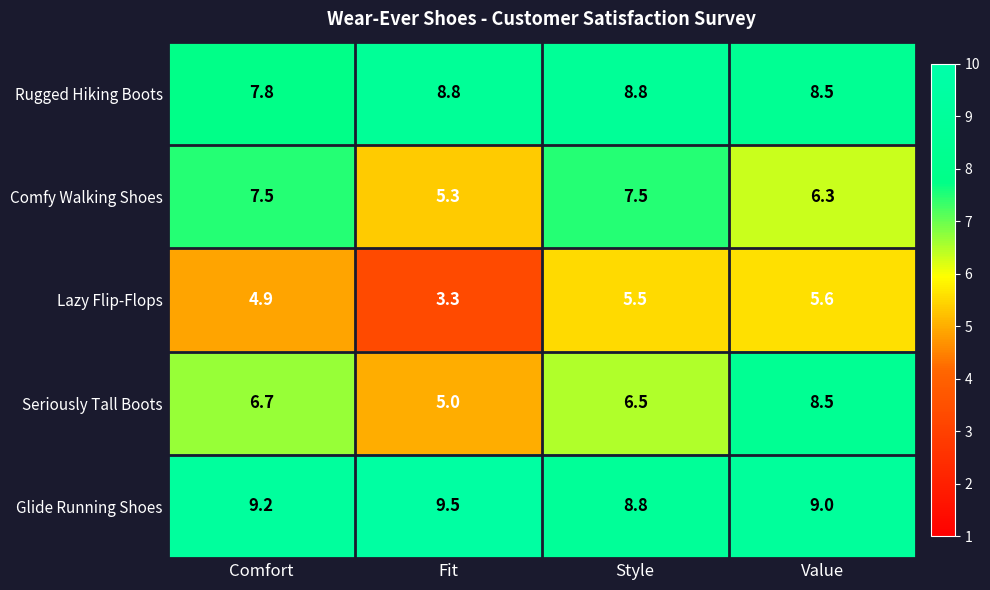

Reading left to right, extract all data points from this chart.

Rugged Hiking Boots: Comfort=7.8	Fit=8.8	Style=8.8	Value=8.5
Comfy Walking Shoes: Comfort=7.5	Fit=5.3	Style=7.5	Value=6.3
Lazy Flip-Flops: Comfort=4.9	Fit=3.3	Style=5.5	Value=5.6
Seriously Tall Boots: Comfort=6.7	Fit=5.0	Style=6.5	Value=8.5
Glide Running Shoes: Comfort=9.2	Fit=9.5	Style=8.8	Value=9.0